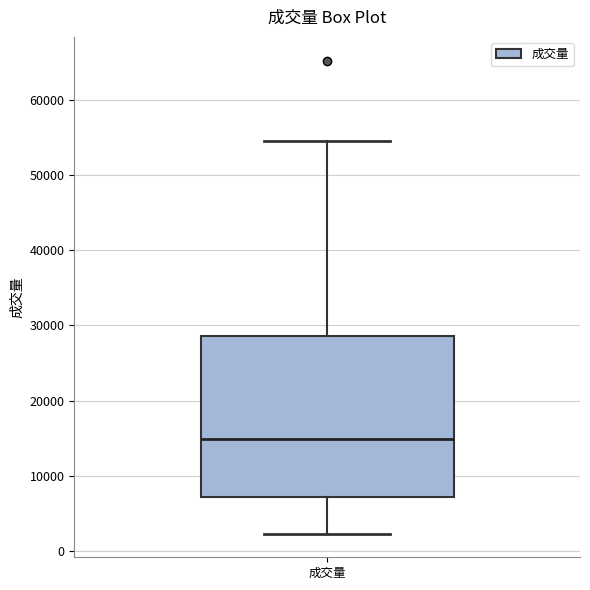

Transcribe this box plot: give where the median line is, the range the box spans, and where the two whiskers end, as read against the y-axis. The values are not printed on the chart, so give them approximately, as read against the axis.

median 15000, box 7000 to 29000, whiskers 2000 to 55000